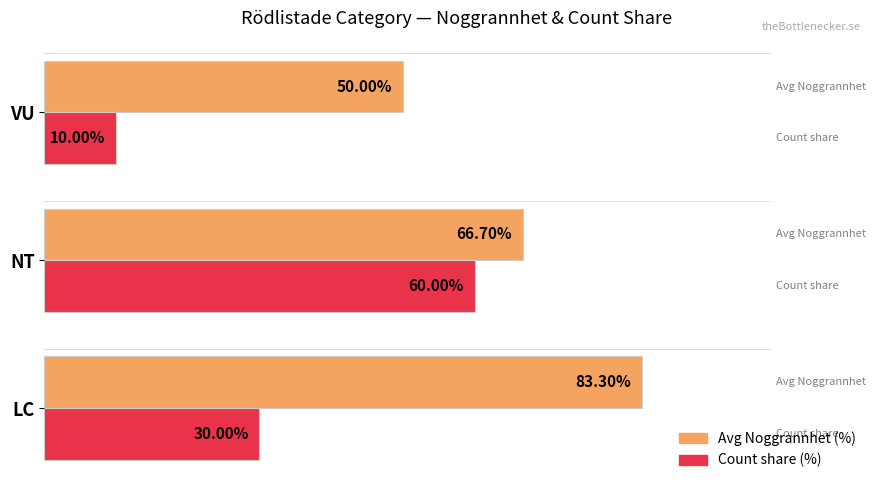

At which label is Count share (%) closest to 35?

LC